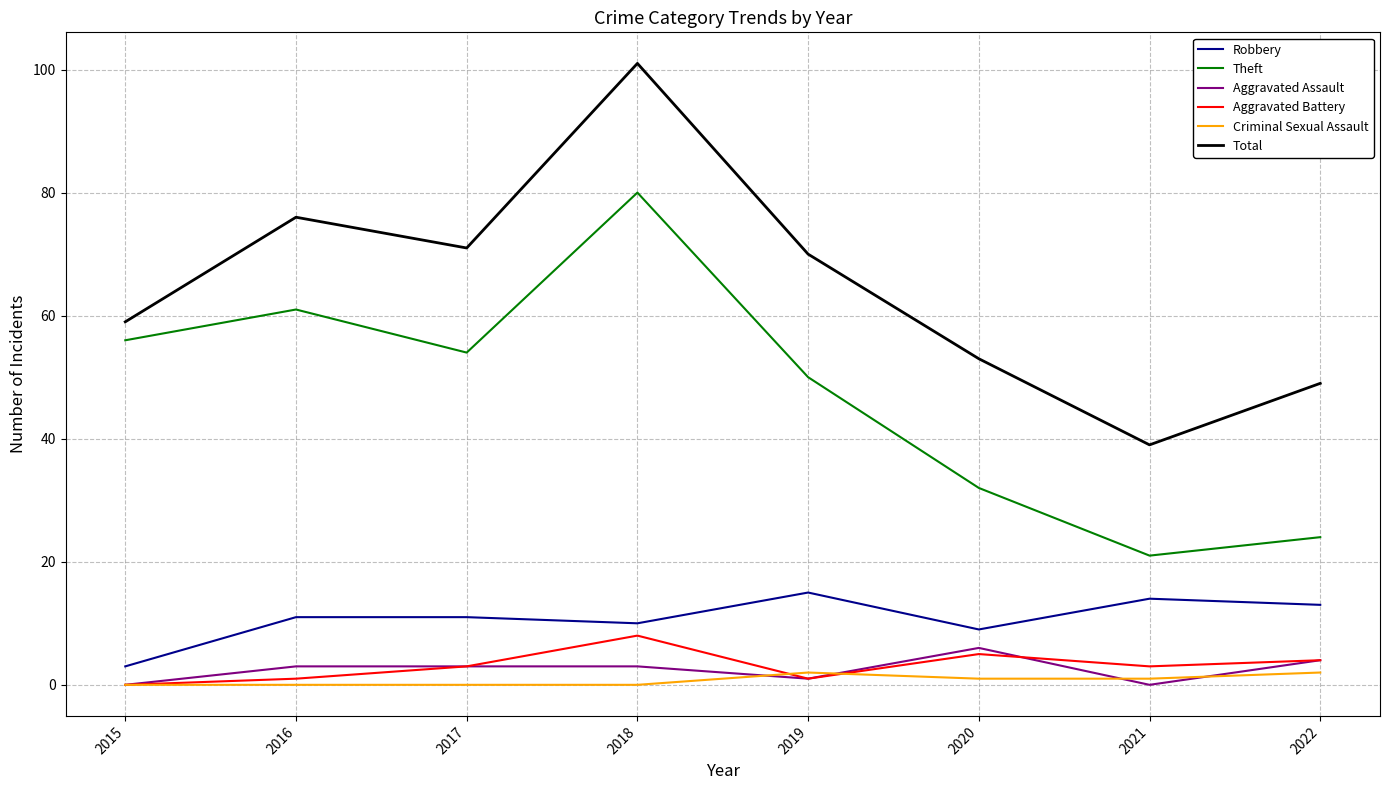

True or false: Aggravated Assault and Theft cross at least once.

False